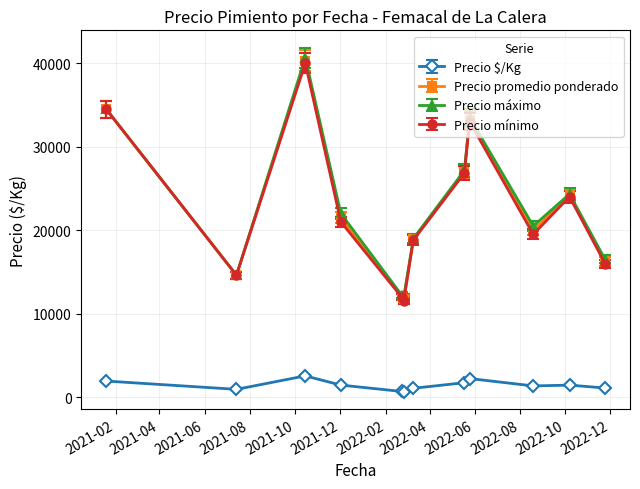

What is the minimum value for Precio máximo?

12000.0